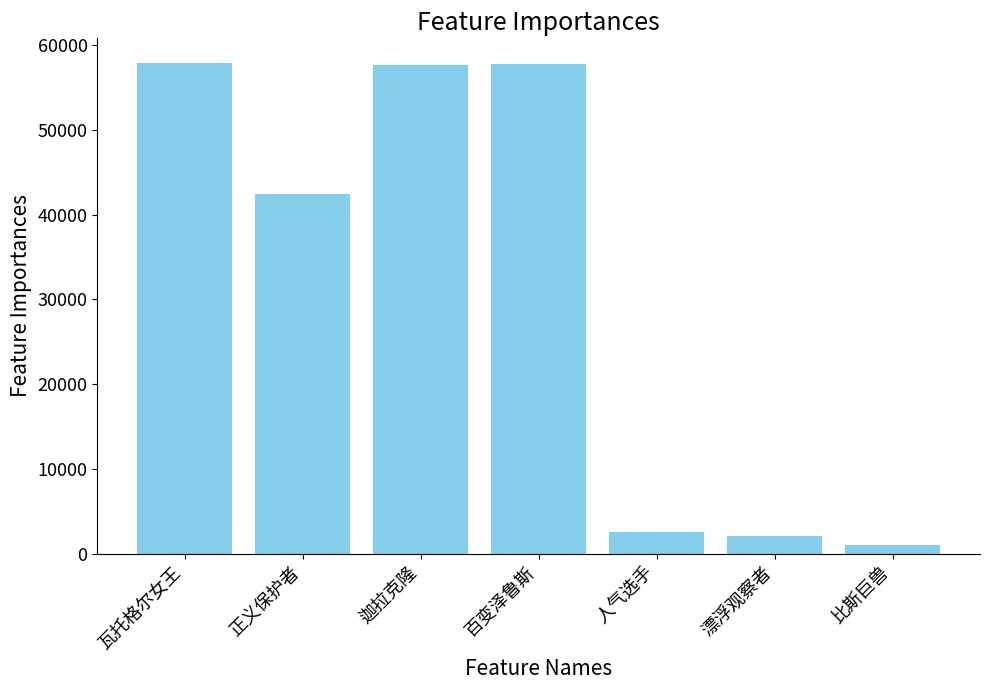

What is the difference between the values at 百变泽鲁斯 and 比斯巨兽?

56780